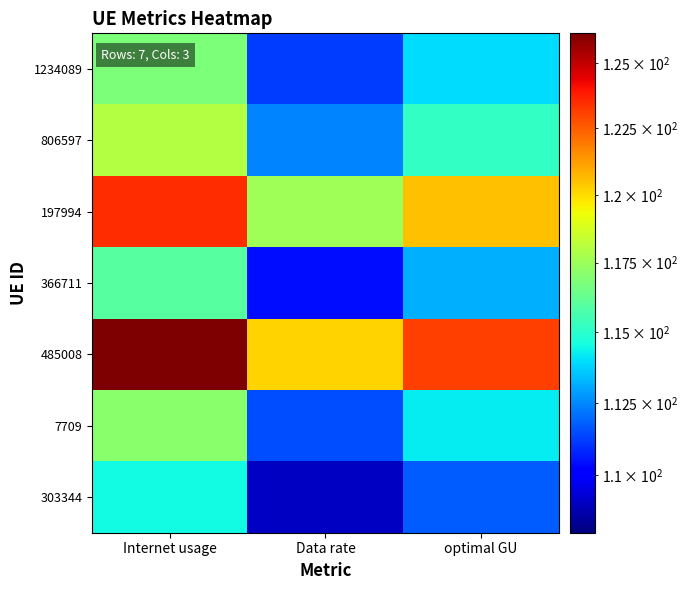

At which category is the sum across all series the highest?

Internet usage